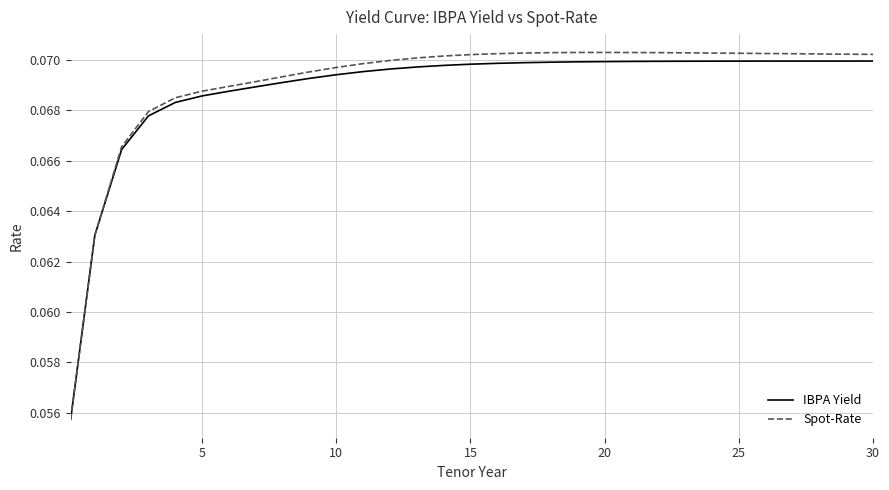

Which series has the widest spread of values?

Spot-Rate